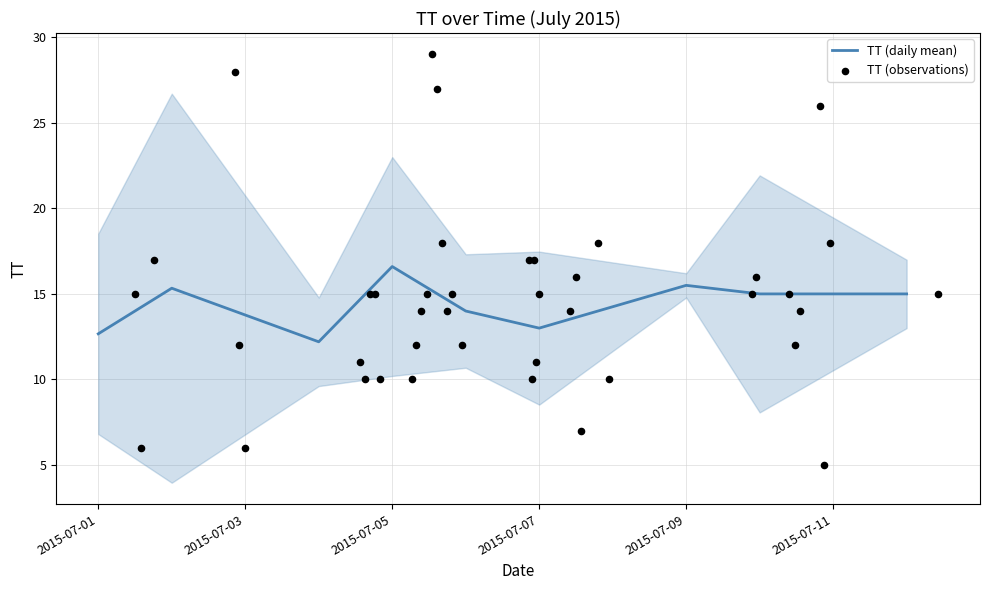

The TT (daily mean) series shows 19.2 at 2015-07-01. True or false?

False